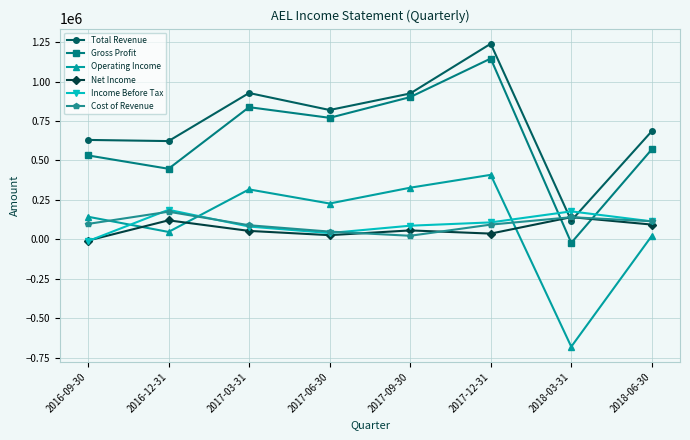

Where is the first local maximum for Gross Profit?

2017-03-31